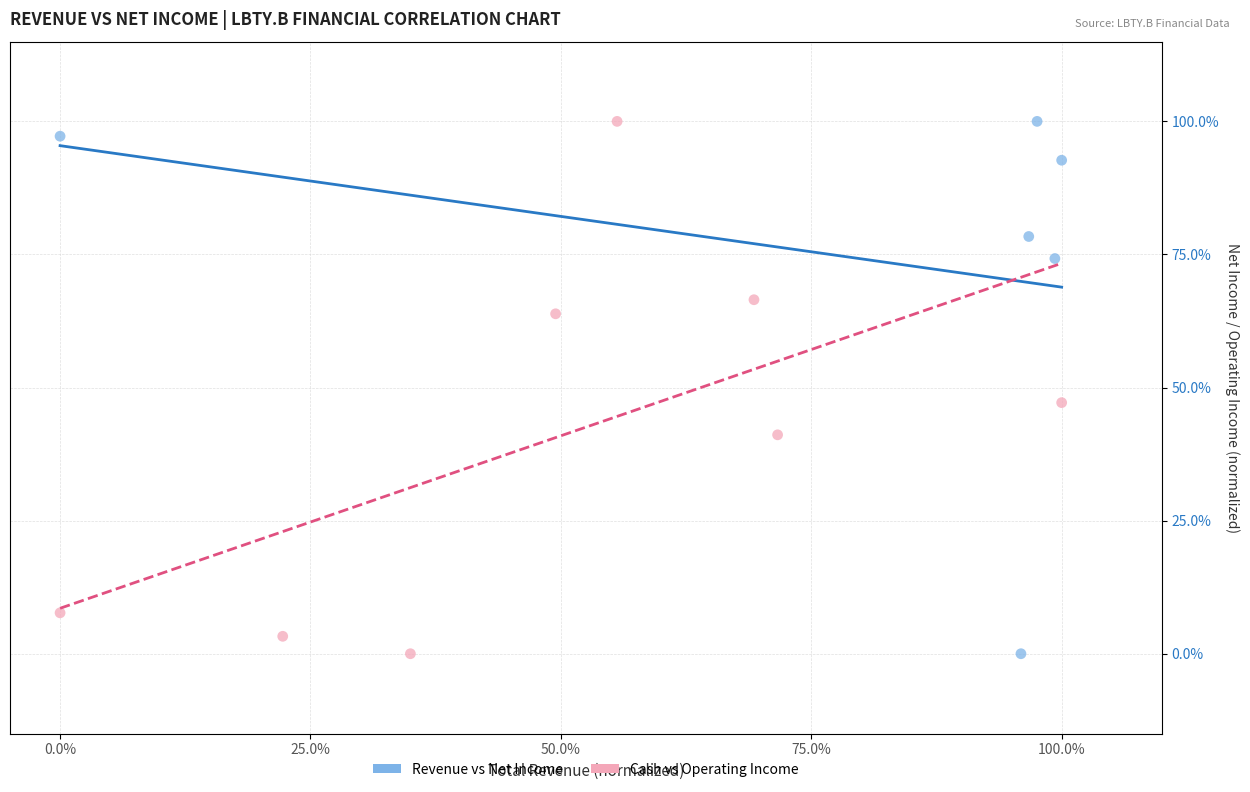

What are all the series names shown in the legend?

Revenue vs Net Income, Cash vs Operating Income